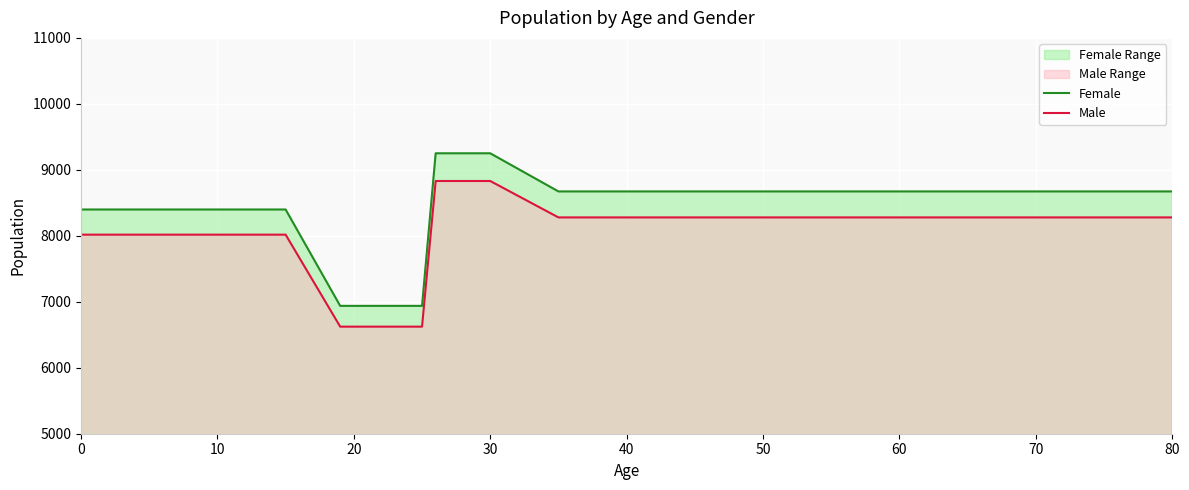

Which series has the widest spread of values?

Female